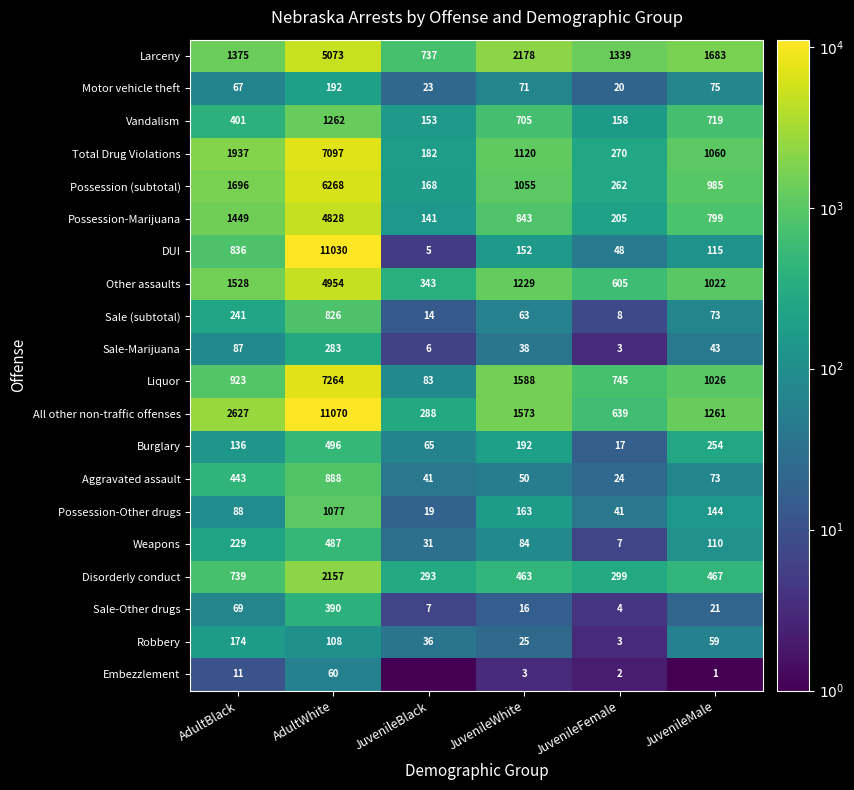

At how many categories does at least one series exceed 10043?

1